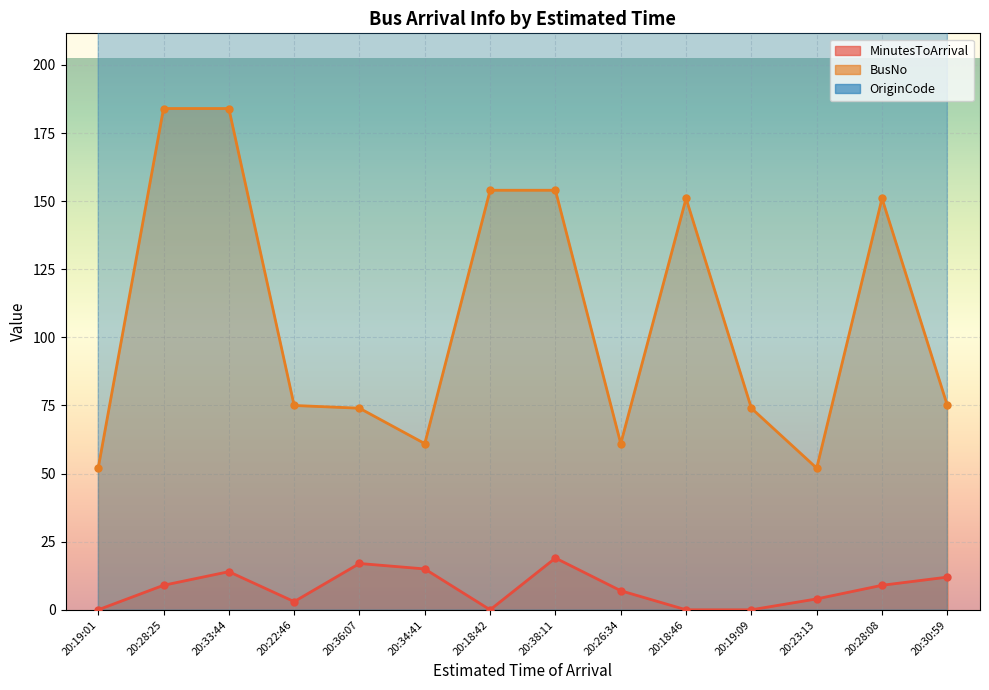

What is the difference between the maximum and minimum values in the BusNo series?

132